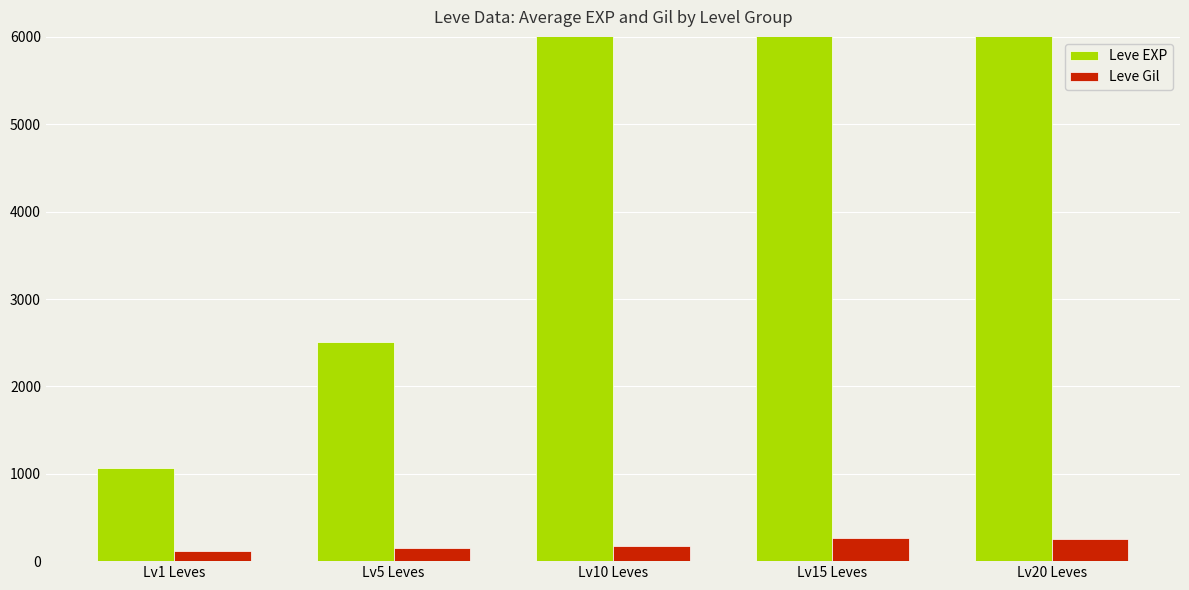

Which series has the largest range (max minus min)?

Leve EXP